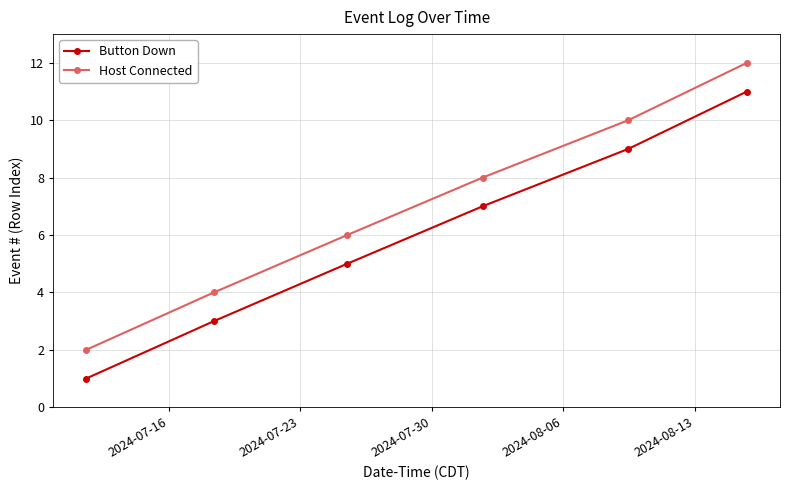

What is the sum of all Button Down values?

36